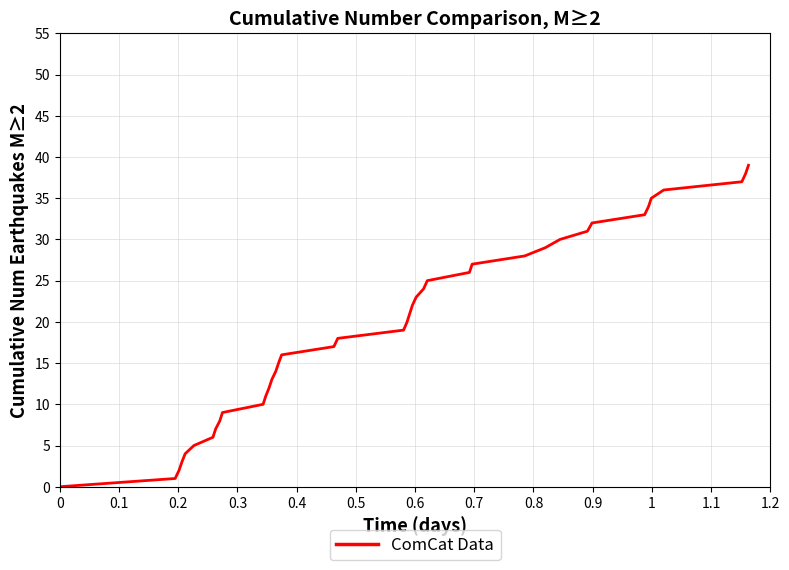

What is the difference between the maximum and minimum values?

39